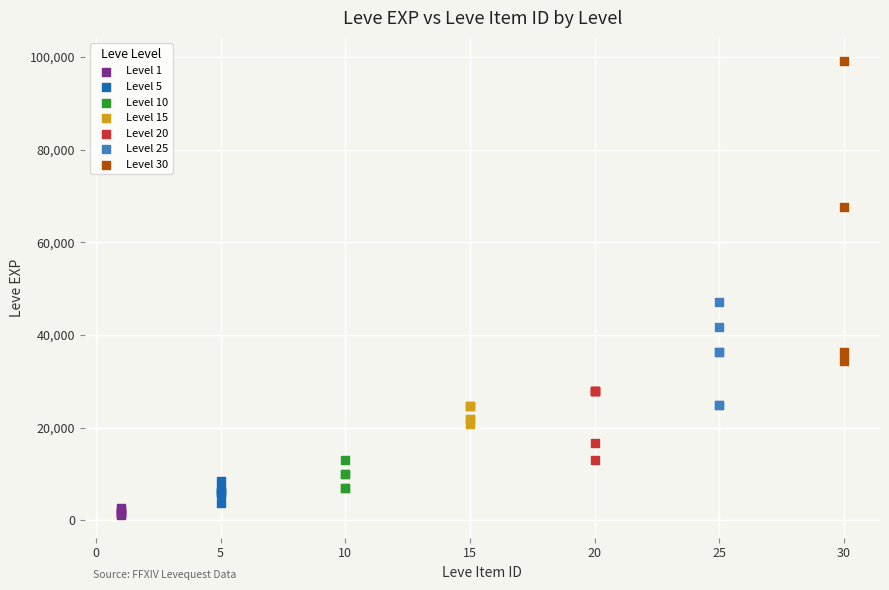

Which series reaches the maximum Y coordinate?

Level 30